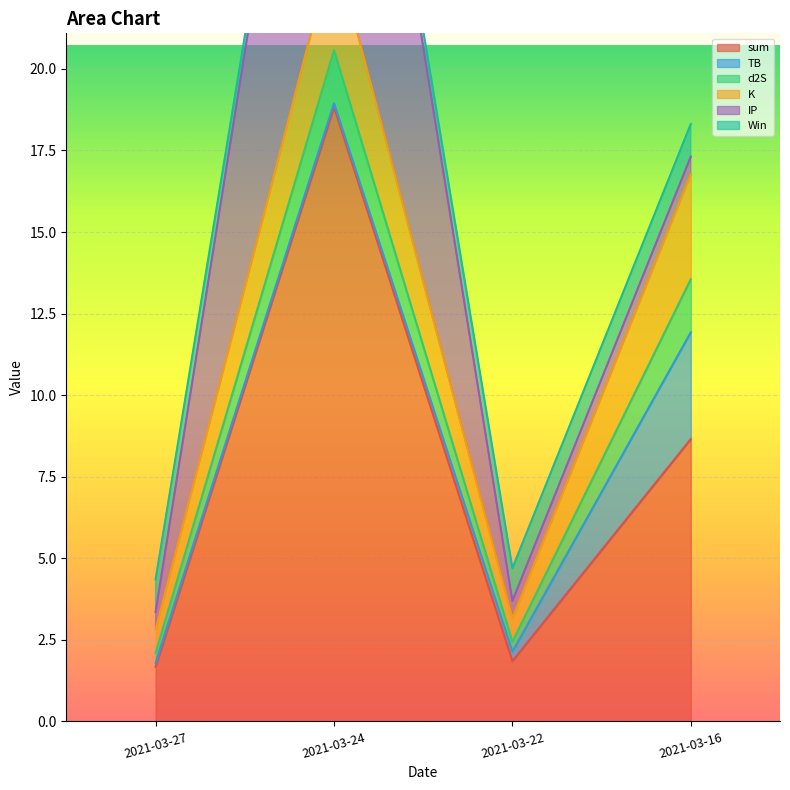

What is the highest value of the sum series?

18.8